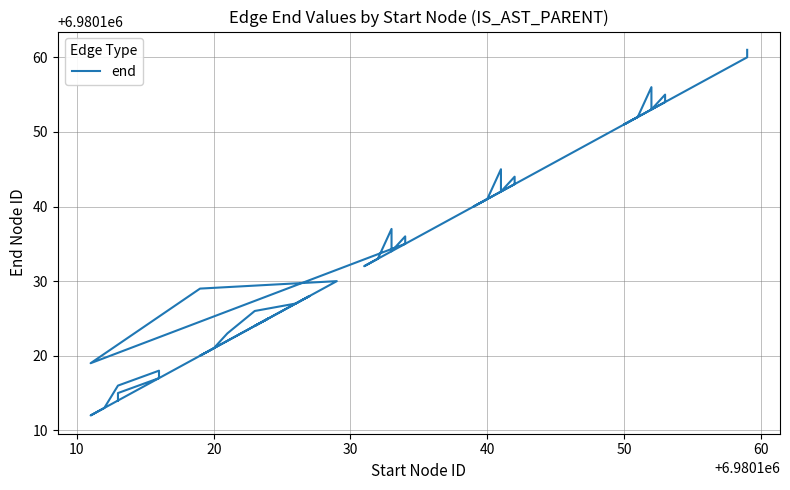

Does the chart display data point markers on the line(s)?

No